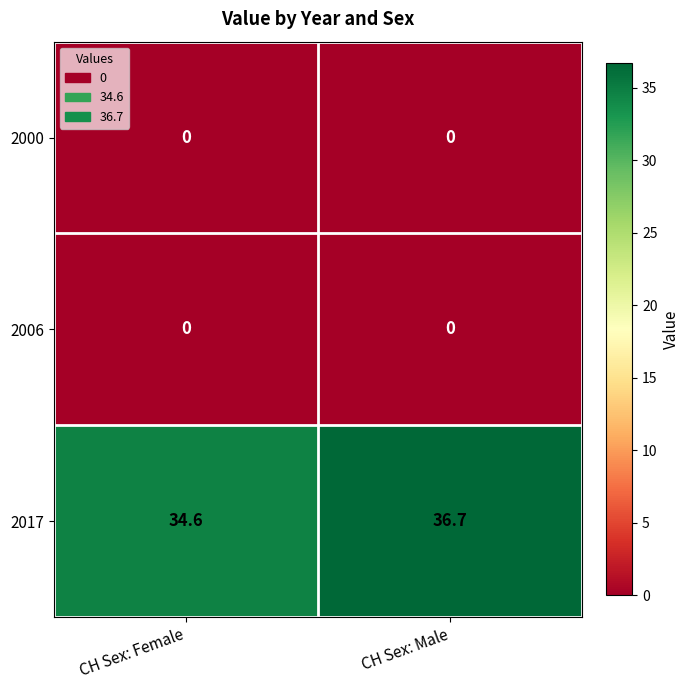

Rank the categories by 2017 value from lowest to highest.

CH Sex: Female, CH Sex: Male